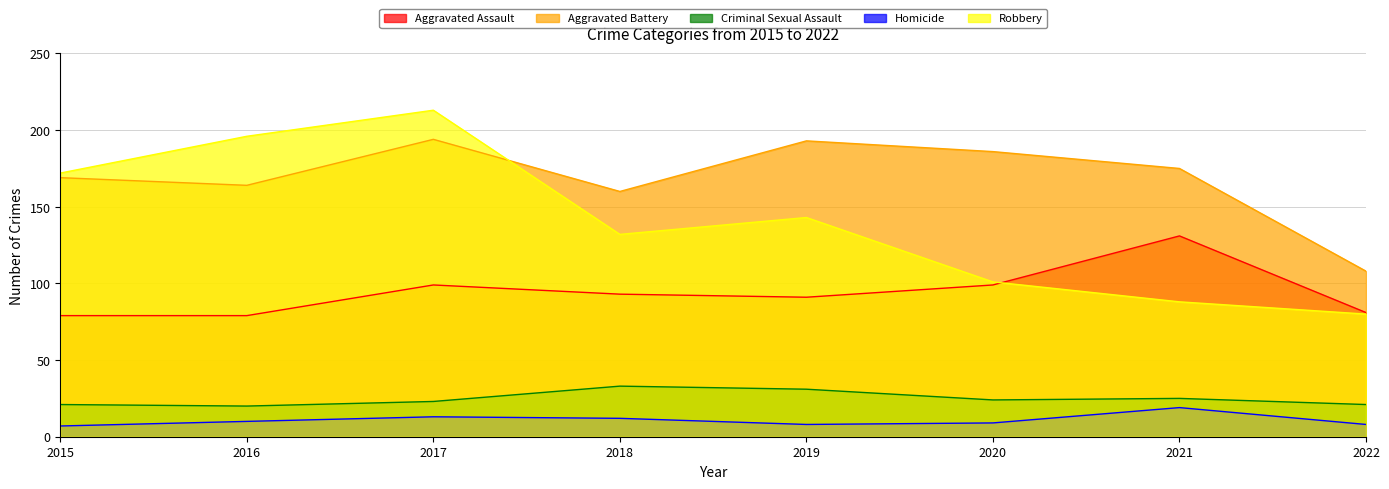

What is the value of the Aggravated Battery point at the 7th from the left?

175